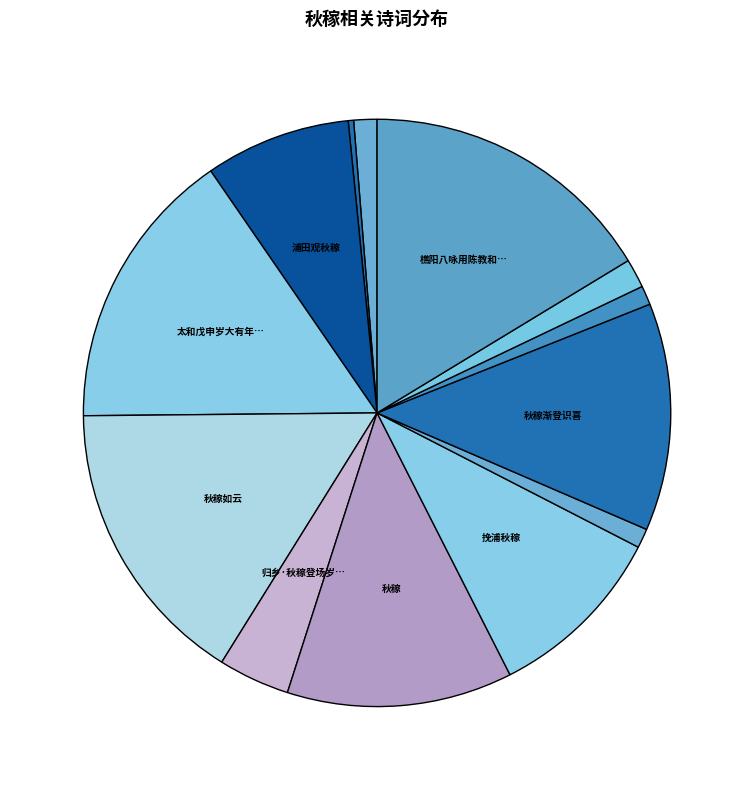

Does any single category account for the majority?

No